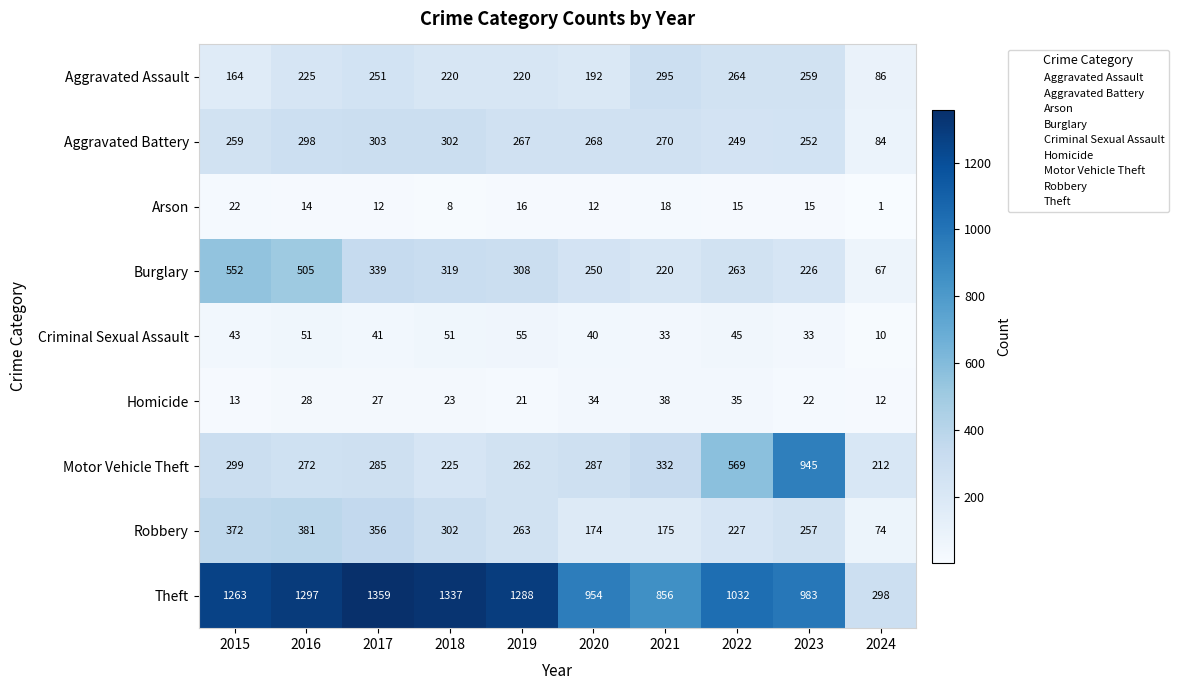

How many distinct data groups are displayed?

9